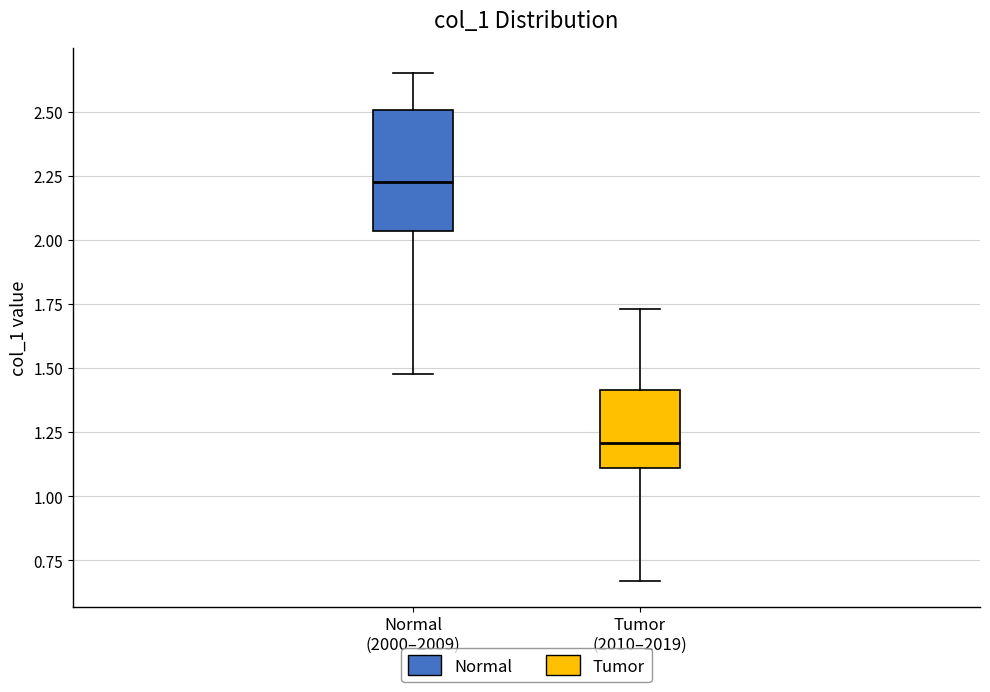

Where does the median line of the box for Normal (2000–2009) sit on the y-axis? The values are not printed on the chart, so give them approximately, as read against the axis.

2.20